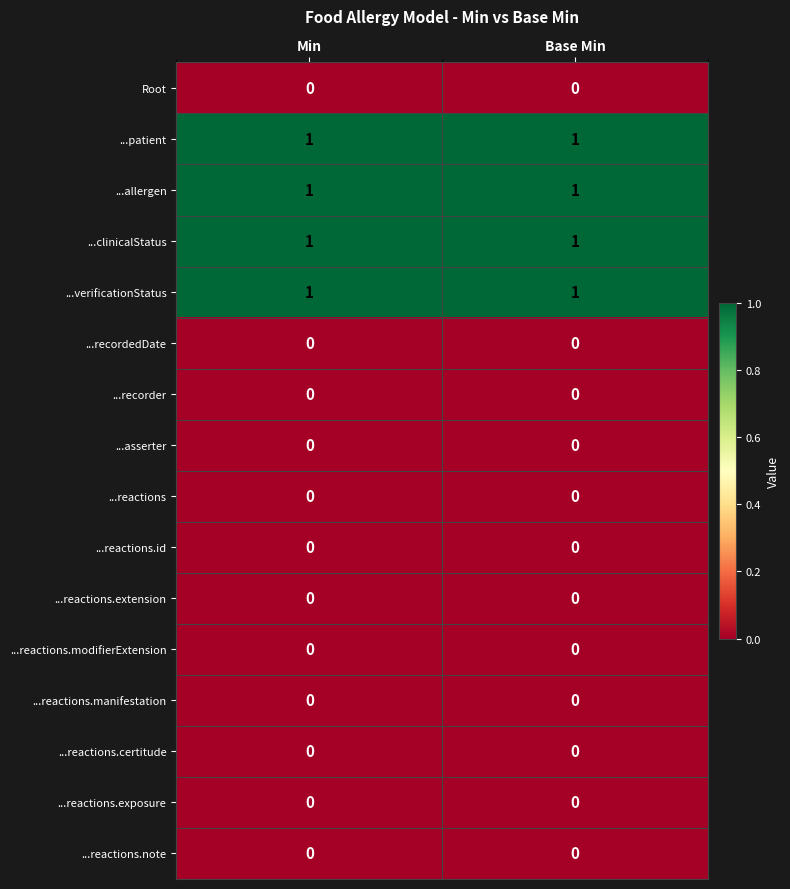

What is the total value across all series at Min?

4